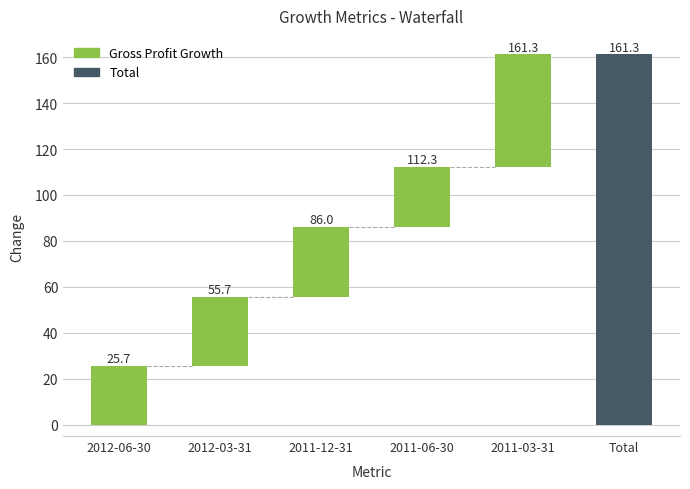

Are the bars horizontal?

No